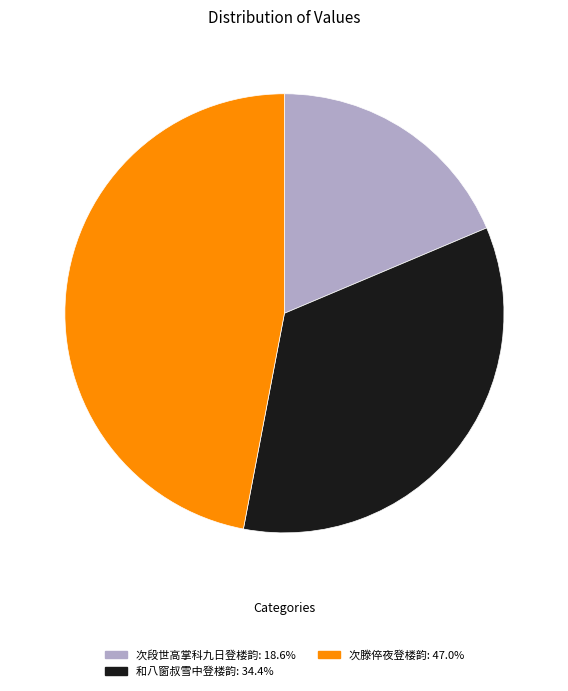

Is there any slice that represents more than half of the pie?

No